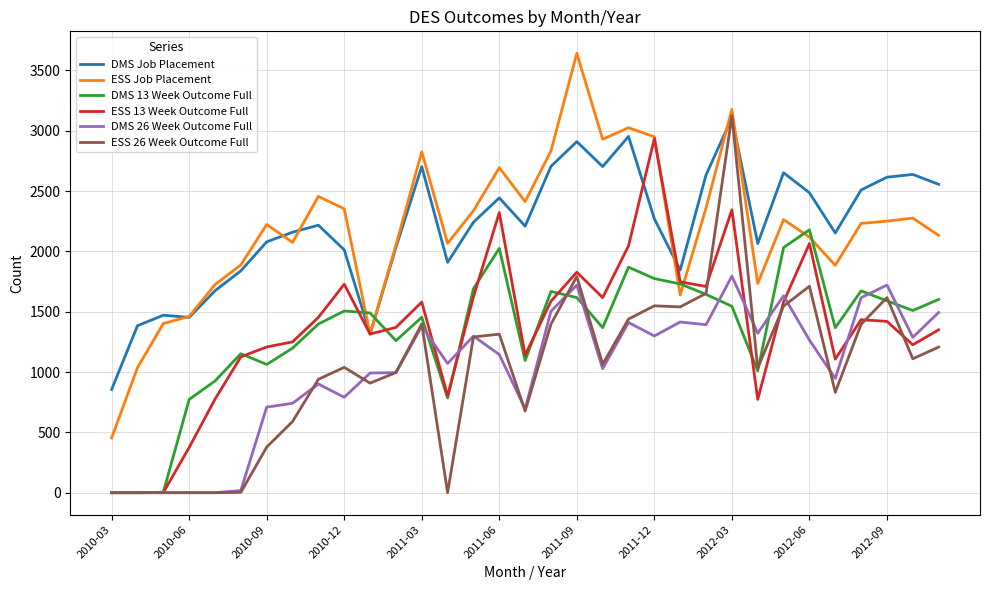

What is the maximum value shown in the chart?

3642